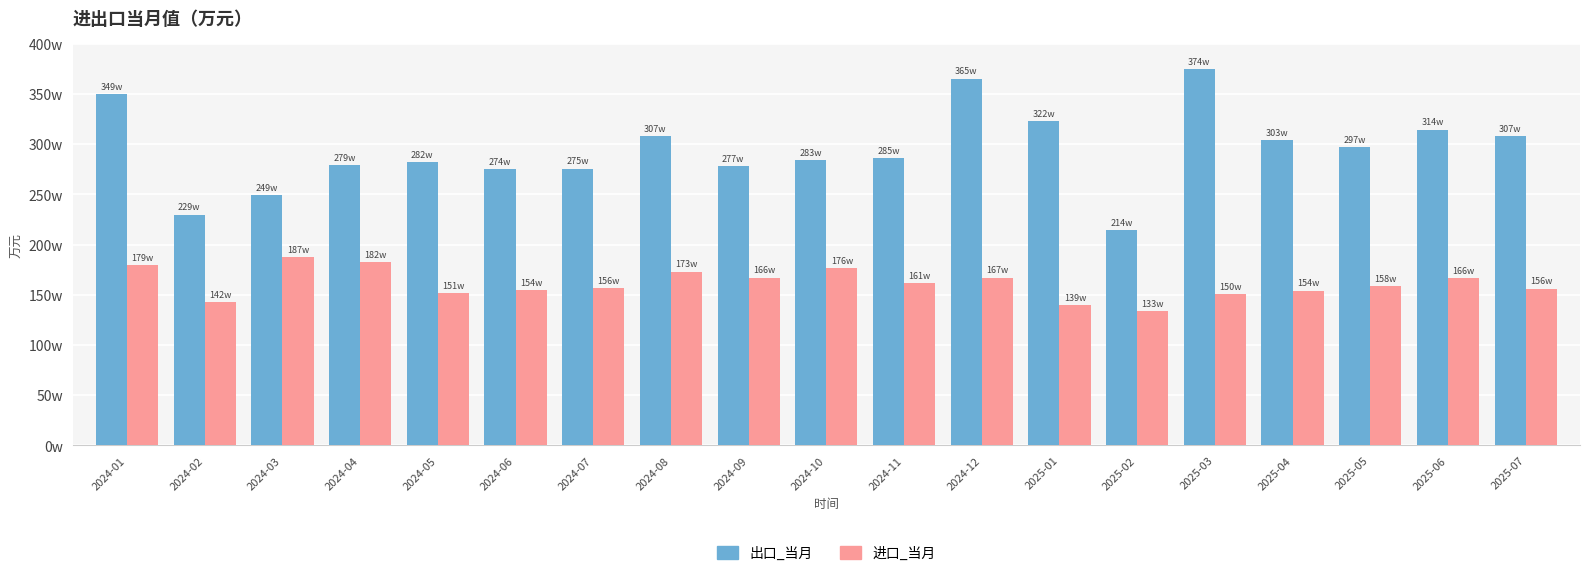

Does the chart contain any negative values?

No